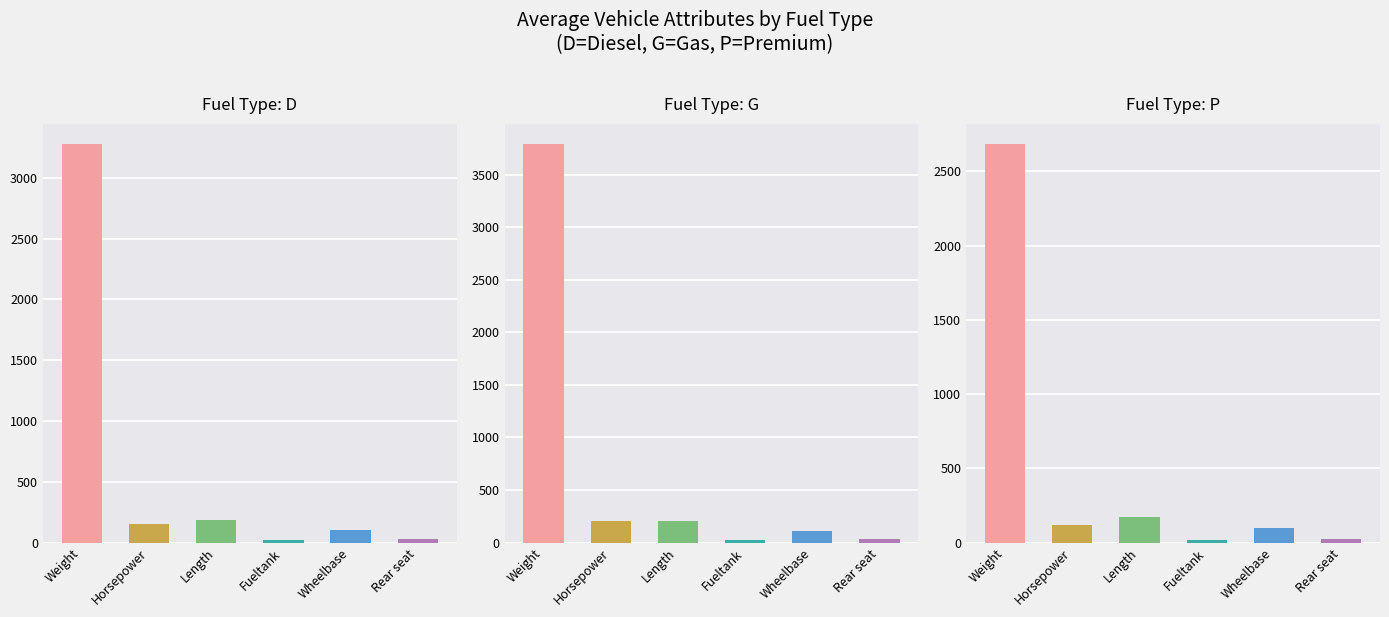

What is the sum of all P values?

3113.1